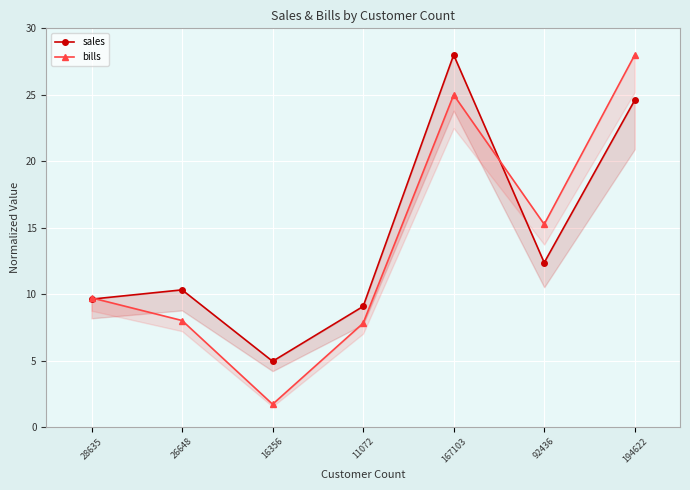

What are all the series names shown in the legend?

sales, bills